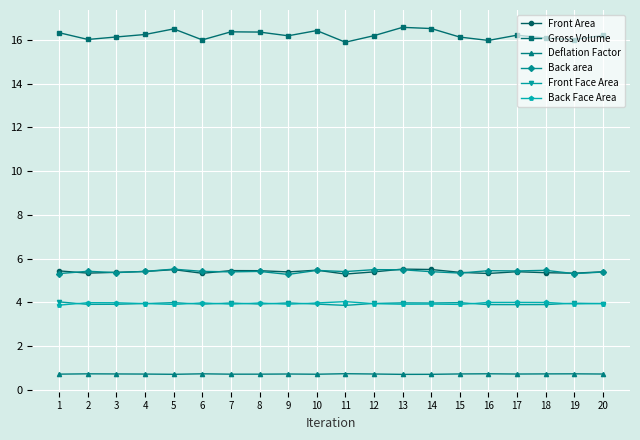

True or false: Front Face Area has more than 1 interior local peaks.

True